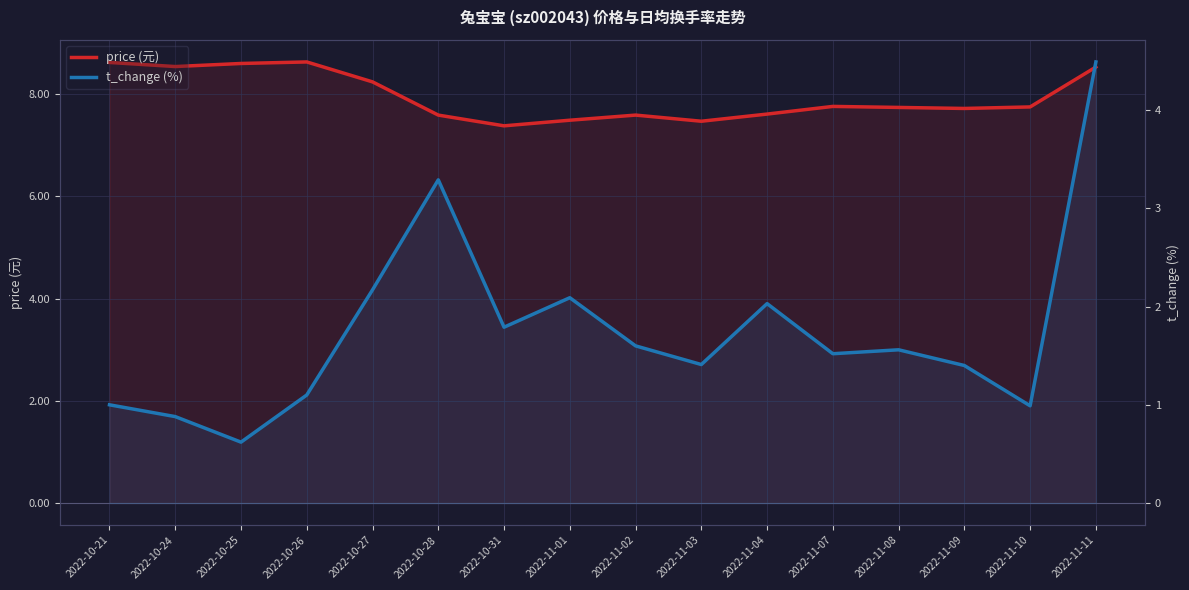

What is the maximum value for t_change?

4.5